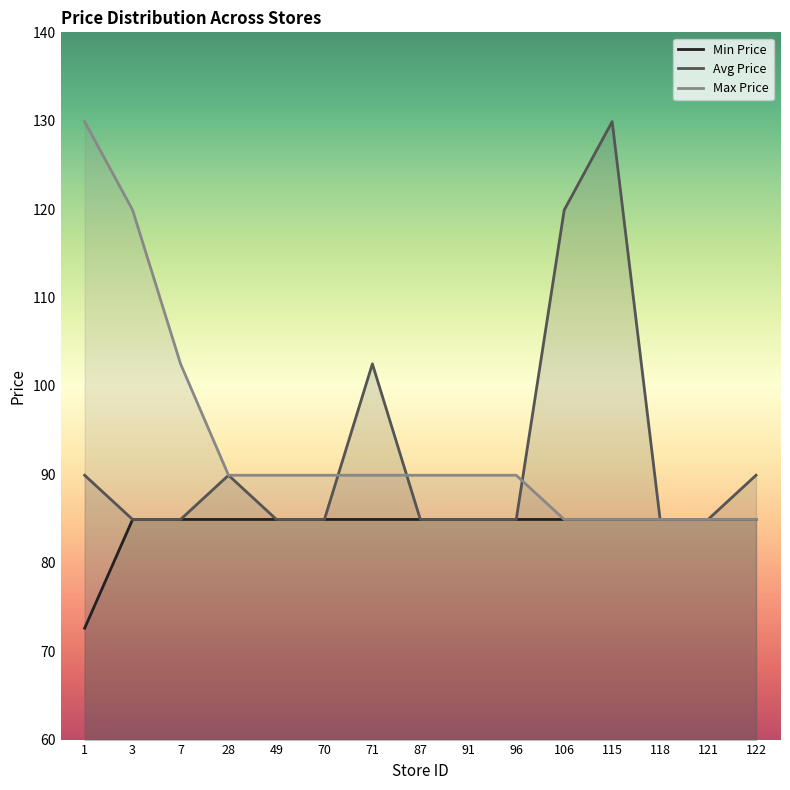

Reading left to right, list all the values displayed in this chart.

Min Price: 1=72.6	3=84.9	7=84.9	28=84.9	49=84.9	70=84.9	71=84.9	87=84.9	91=84.9	96=84.9	106=84.9	115=84.9	118=84.9	121=84.9	122=84.9
Avg Price: 1=89.9	3=84.9	7=84.9	28=89.9	49=84.9	70=84.9	71=102.5	87=84.9	91=84.9	96=84.9	106=119.9	115=129.9	118=84.9	121=84.9	122=89.9
Max Price: 1=129.9	3=119.9	7=102.5	28=89.9	49=89.9	70=89.9	71=89.9	87=89.9	91=89.9	96=89.9	106=84.9	115=84.9	118=84.9	121=84.9	122=84.9